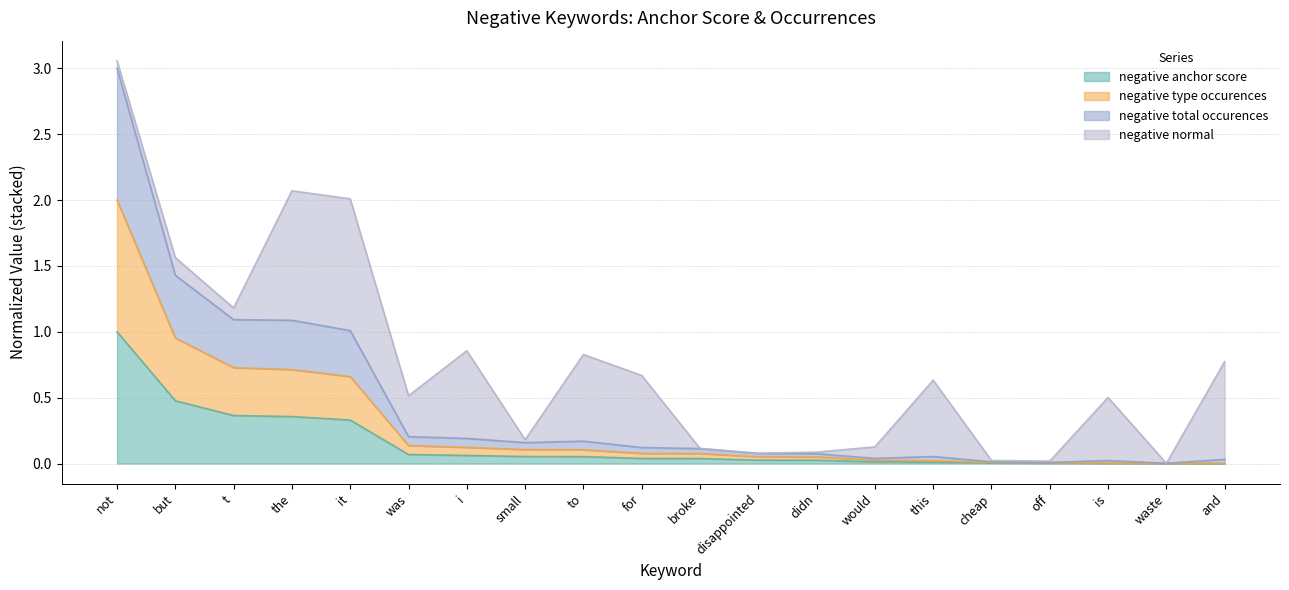

Does the chart have visible grid lines?

Yes